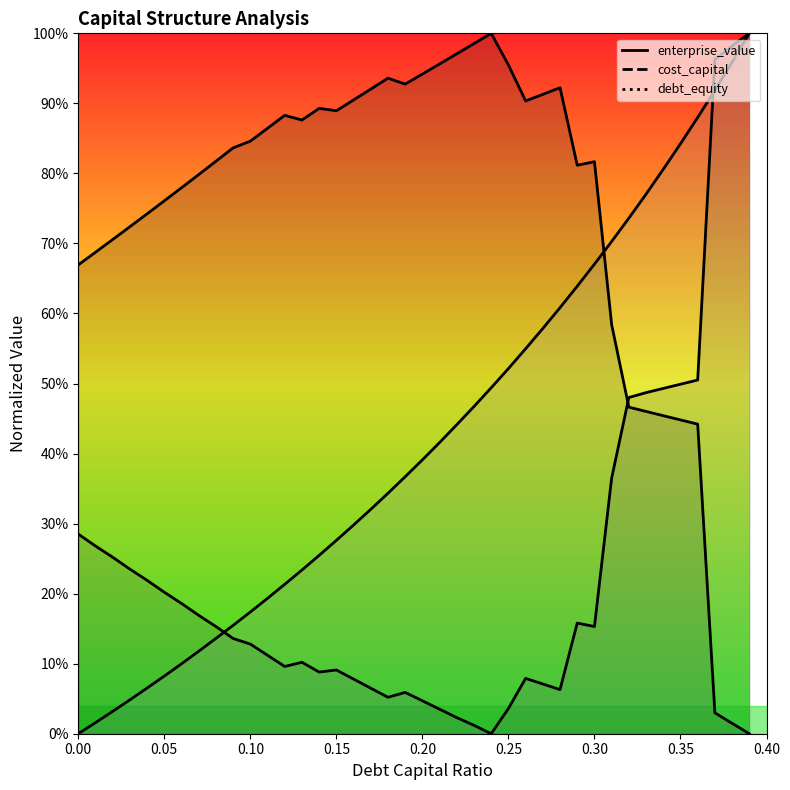

What is the sum of all debt_capital values?

16.8